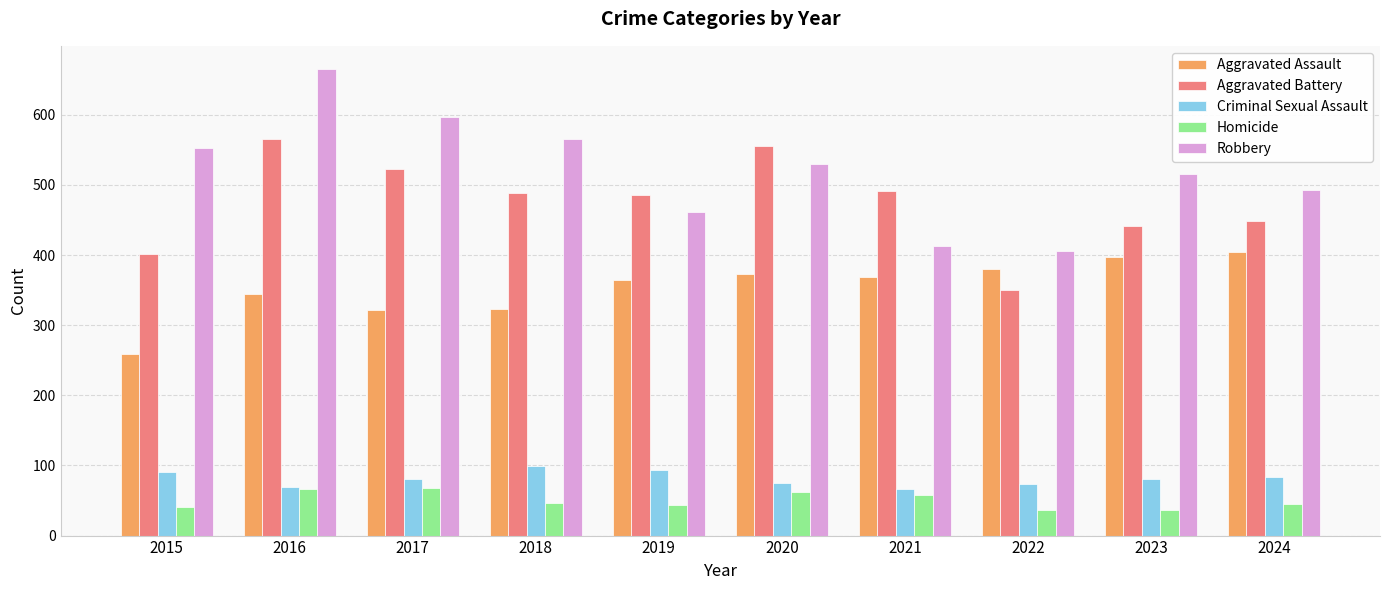

True or false: Aggravated Assault has a value of 199 at 2016.

False